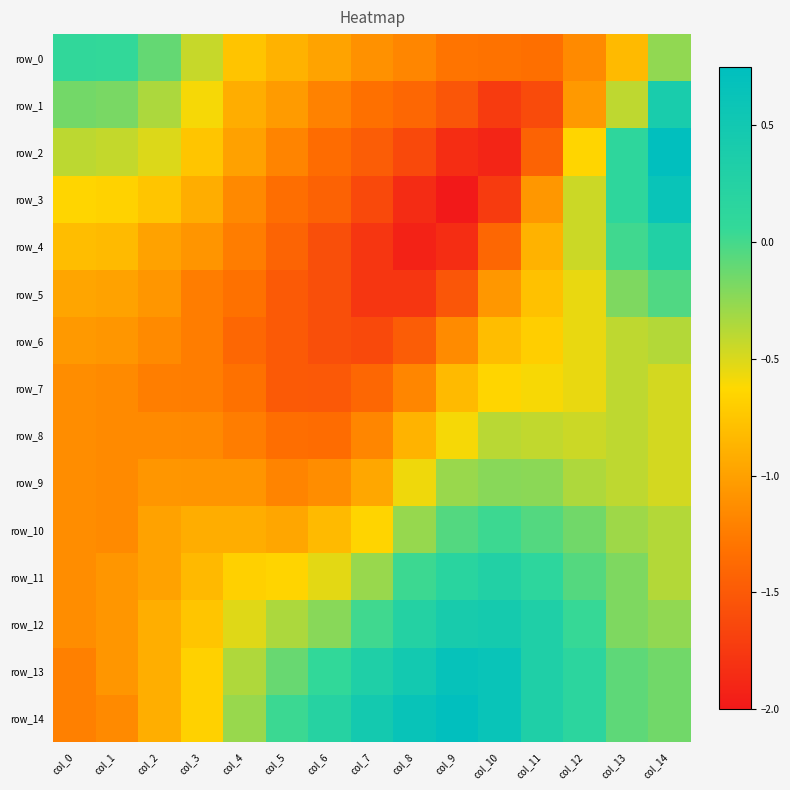

True or false: row_12 has a value of -0.3 at col_14.

True